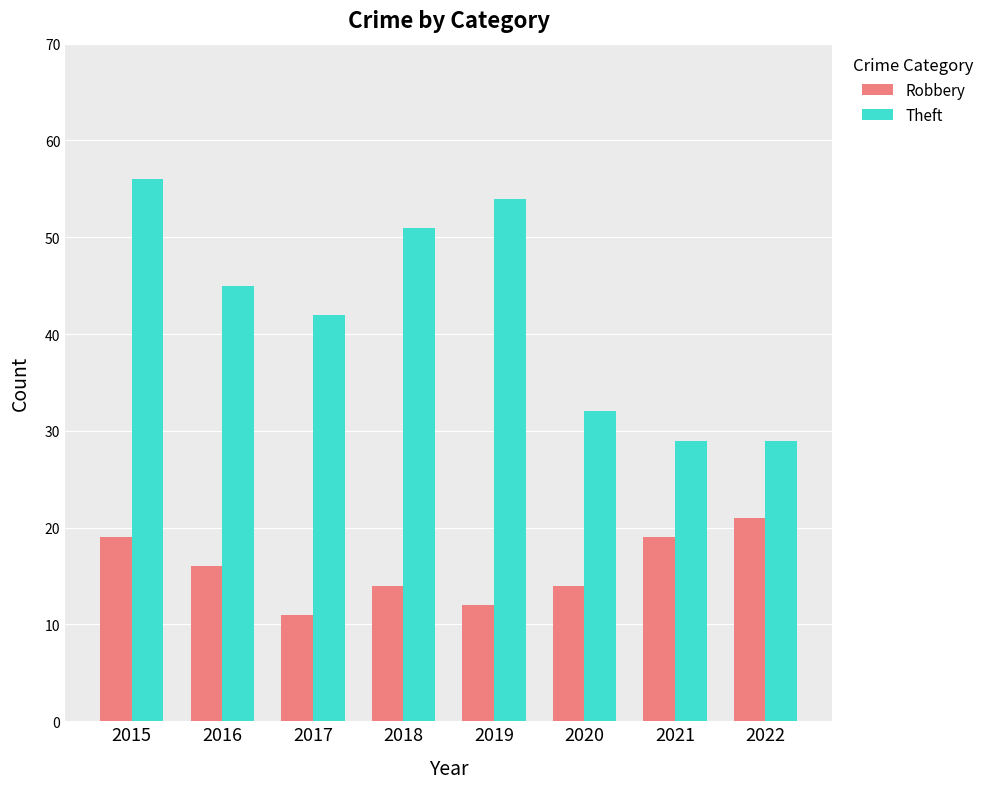

Where does the Theft series first go above 45?

2015